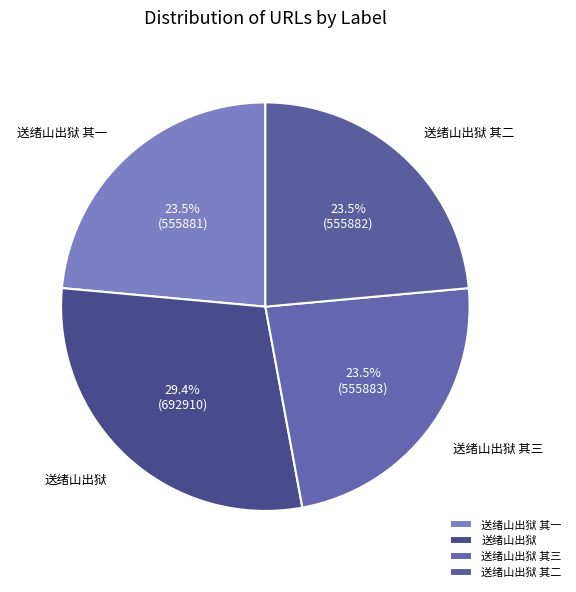

Approximately how many times larger is the value at 送绪山出狱 其一 compared to 送绪山出狱 其二?

1.0